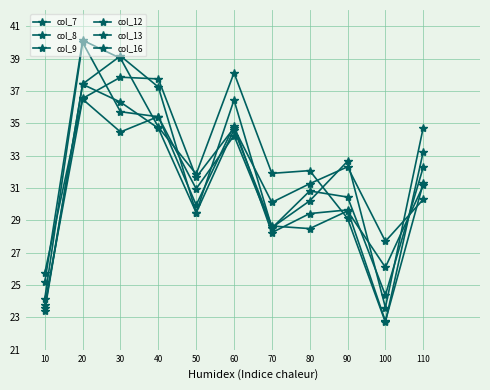

What is the difference between the highest and lowest values at 70?

733